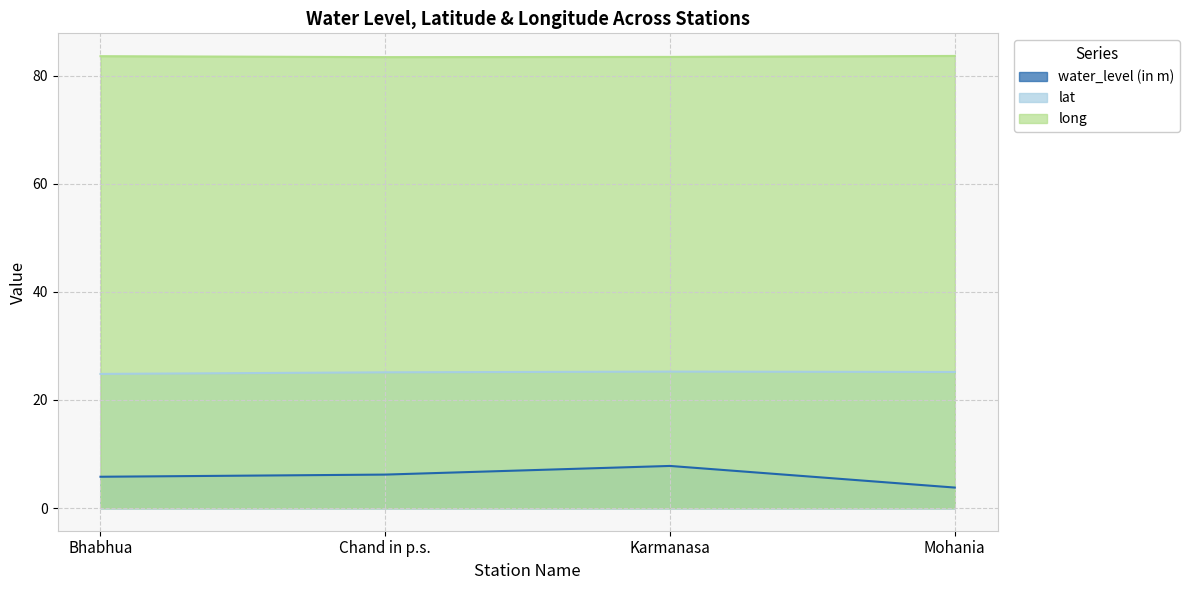

Count the lat values in the range 25 to 26.

3